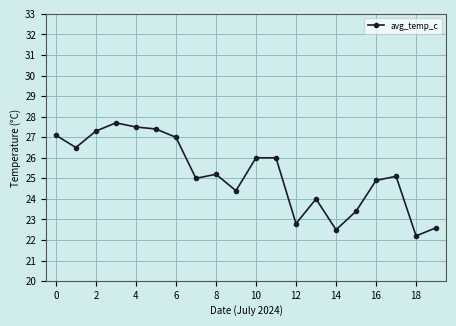

What is the difference between the maximum and minimum values?

5.5